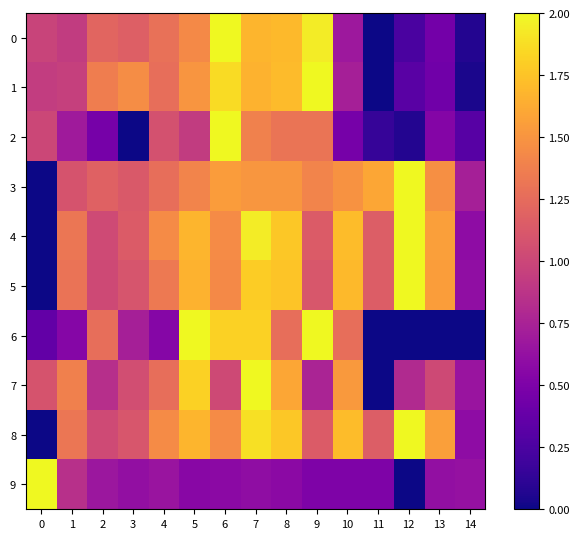

Reading left to right, list all the values displayed in this chart.

0: 0=1.0	1=0.9	2=1.2	3=1.2	4=1.3	5=1.4	6=2.0	7=1.7	8=1.7	9=1.9	10=0.7	11=0.0	12=0.2	13=0.5	14=0.1
1: 0=0.9	1=1.0	2=1.4	3=1.5	4=1.3	5=1.5	6=1.9	7=1.7	8=1.7	9=2.0	10=0.7	11=0.0	12=0.3	13=0.4	14=0.0
2: 0=1.0	1=0.7	2=0.5	3=0.0	4=1.1	5=0.9	6=2.0	7=1.4	8=1.3	9=1.3	10=0.5	11=0.2	12=0.1	13=0.5	14=0.3
3: 0=0.0	1=1.1	2=1.2	3=1.1	4=1.3	5=1.4	6=1.5	7=1.5	8=1.5	9=1.4	10=1.5	11=1.6	12=2.0	13=1.5	14=0.7
4: 0=0.0	1=1.3	2=1.0	3=1.1	4=1.4	5=1.7	6=1.4	7=1.9	8=1.8	9=1.1	10=1.7	11=1.2	12=2.0	13=1.6	14=0.6
5: 0=0.0	1=1.3	2=1.0	3=1.1	4=1.3	5=1.7	6=1.4	7=1.8	8=1.8	9=1.1	10=1.7	11=1.2	12=2.0	13=1.5	14=0.6
6: 0=0.4	1=0.5	2=1.3	3=0.7	4=0.5	5=2.0	6=1.8	7=1.8	8=1.3	9=2.0	10=1.3	11=0.0	12=0.0	13=0.0	14=0.0
7: 0=1.1	1=1.4	2=0.8	3=1.1	4=1.3	5=1.8	6=1.0	7=2.0	8=1.6	9=0.8	10=1.5	11=0.0	12=0.8	13=1.0	14=0.7
8: 0=0.0	1=1.3	2=1.0	3=1.1	4=1.4	5=1.7	6=1.4	7=1.9	8=1.8	9=1.1	10=1.7	11=1.2	12=2.0	13=1.6	14=0.6
9: 0=2.0	1=0.8	2=0.7	3=0.6	4=0.6	5=0.6	6=0.6	7=0.6	8=0.6	9=0.5	10=0.5	11=0.5	12=0.0	13=0.6	14=0.6